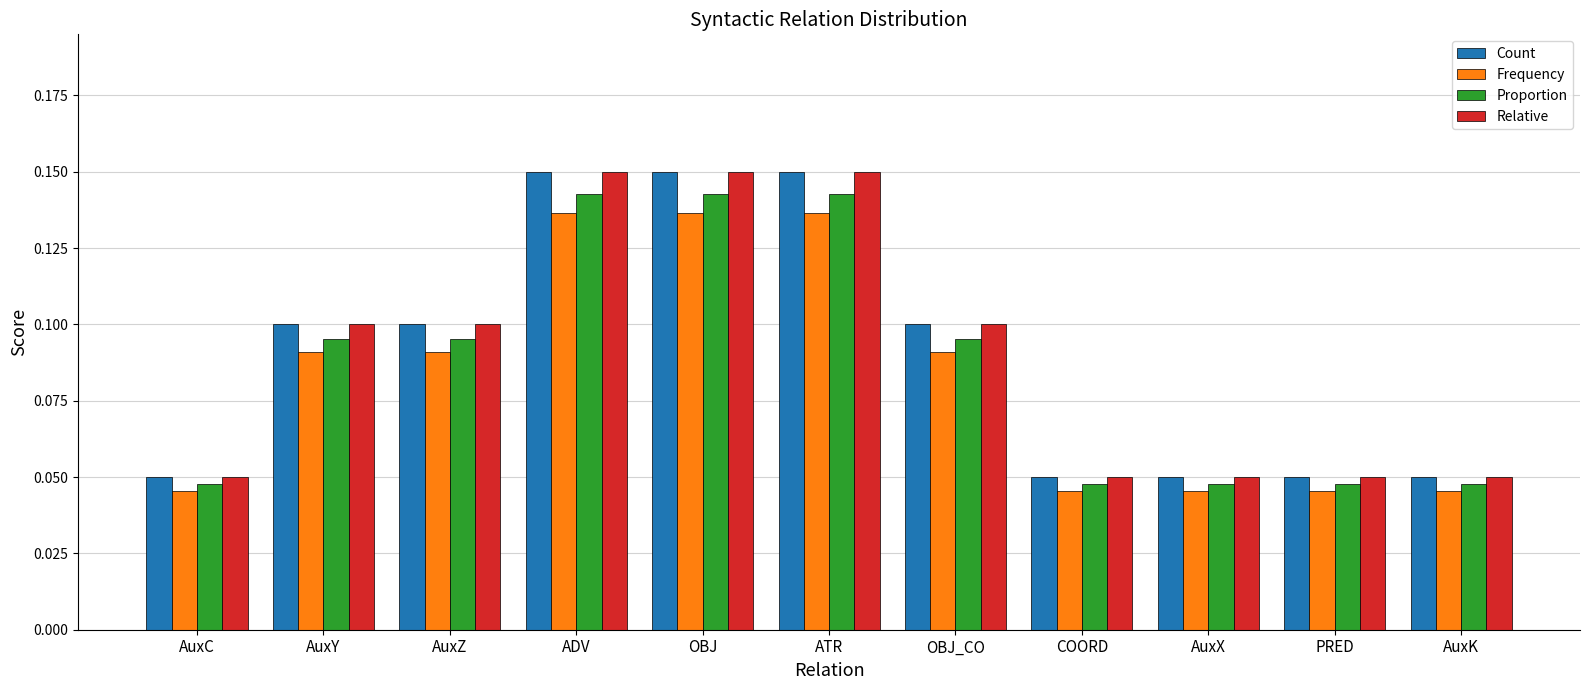

What is the sum of all Proportion values?

1.0